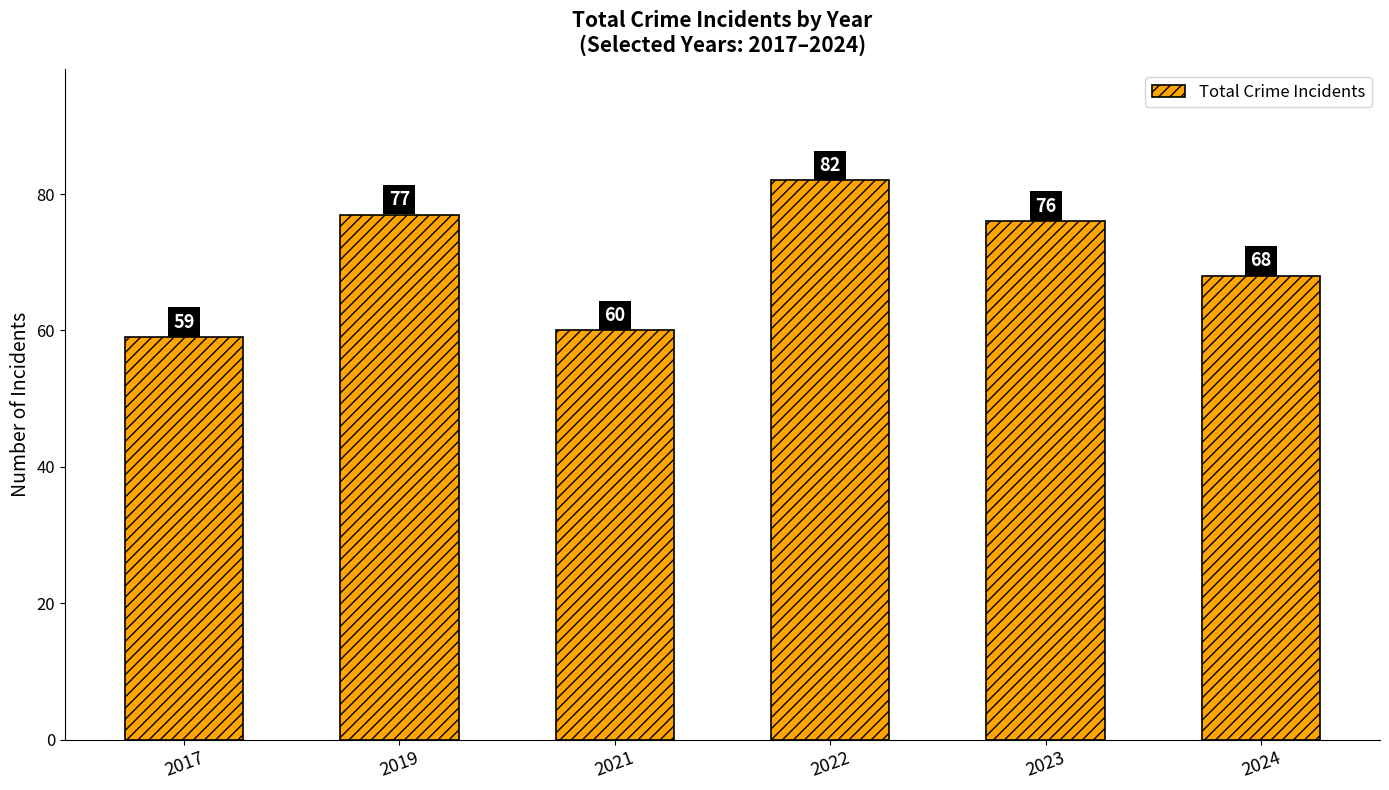

What is the ratio of the value at 2024 to the value at 2021?

1.1